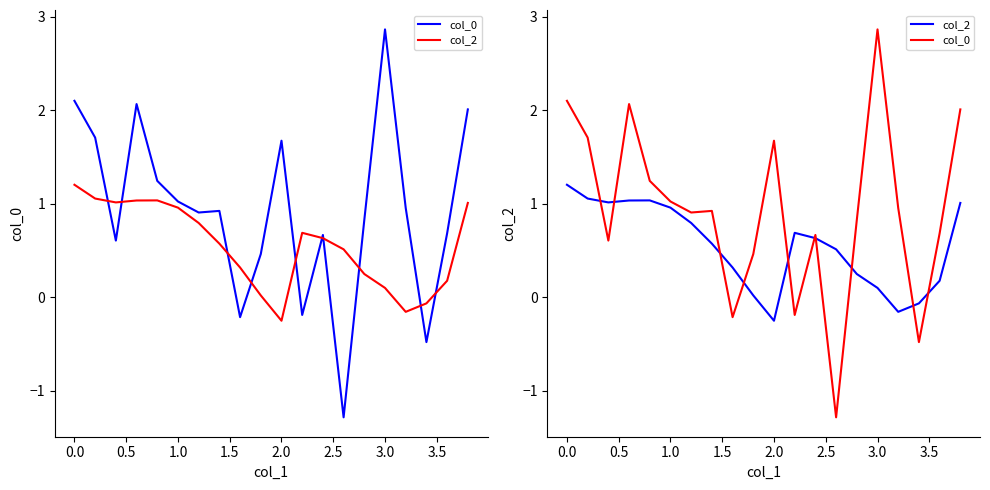

The value of col_0 at 3.0 is 0.2. True or false?

False